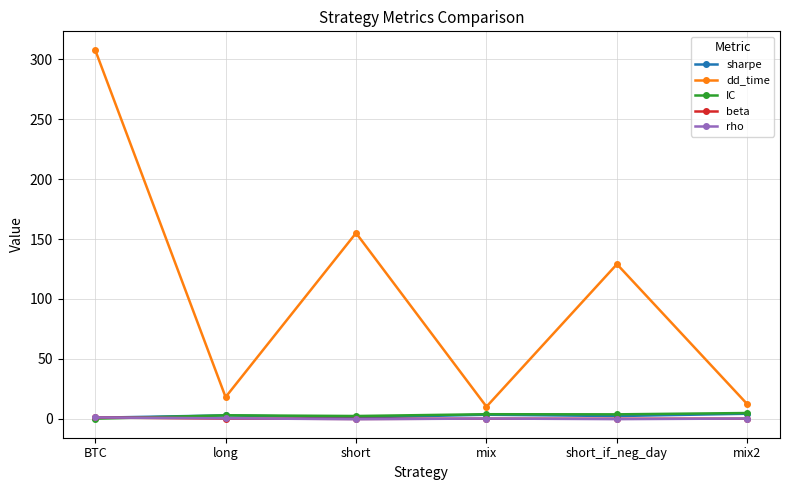

Where is dd_time nearest to the value 159?

short